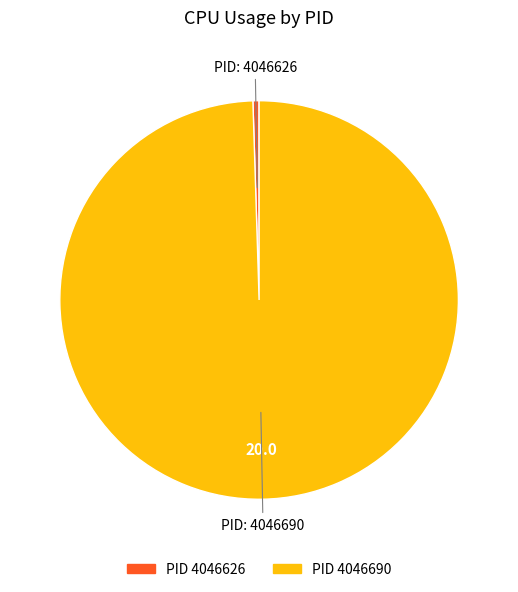

Is there any slice that represents more than half of the pie?

Yes